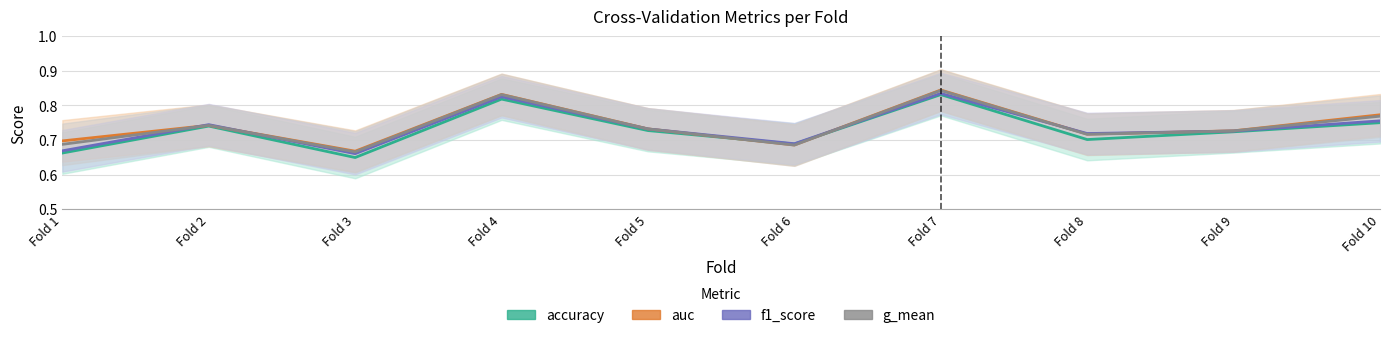

True or false: auc and g_mean cross at least once.

False